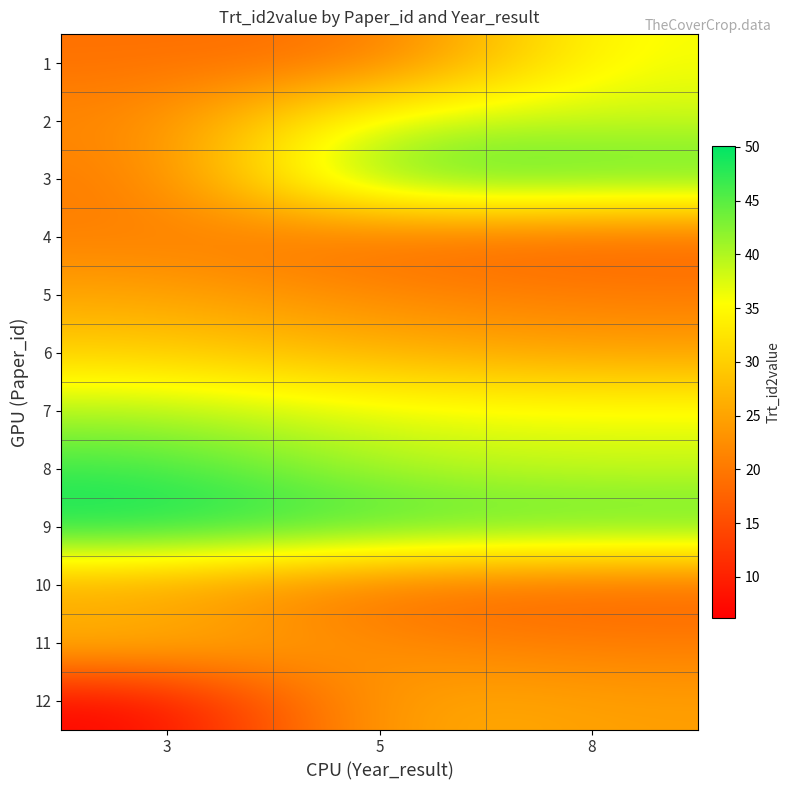

Which series has the largest total across all categories?

9